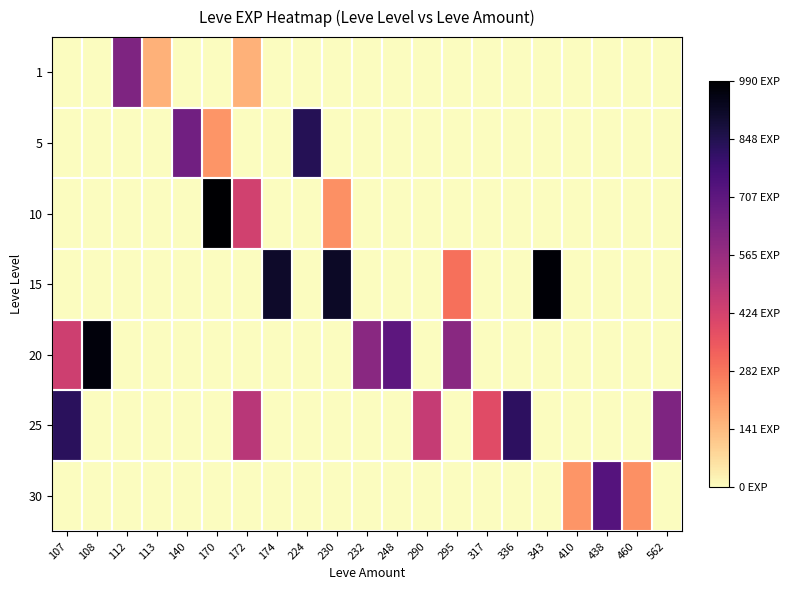

Which series changed the most between 107 and 232?

25